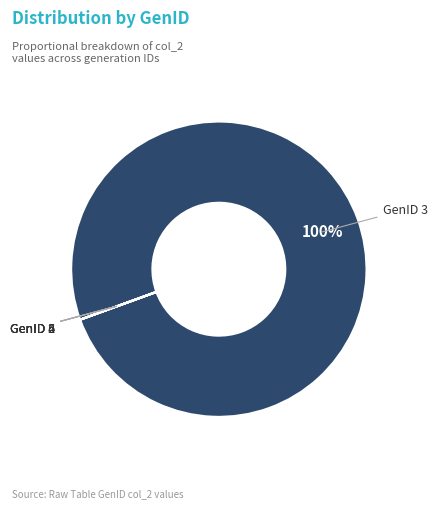

To the nearest percent, what is the difference between the largest and smallest slice percentages?

100%